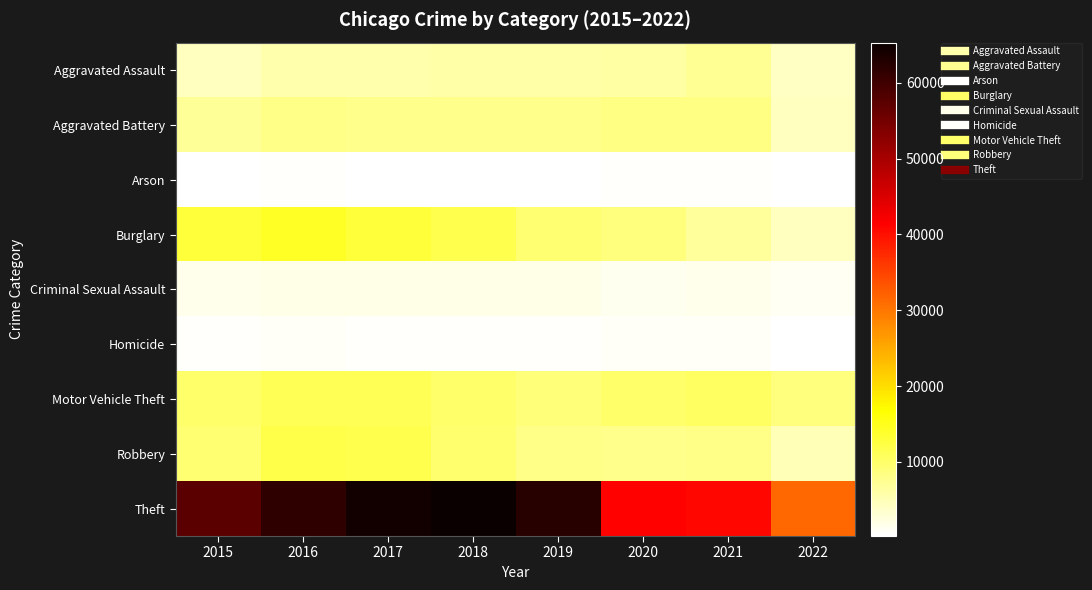

What is the spread (max minus min) of values at 2021?

40209